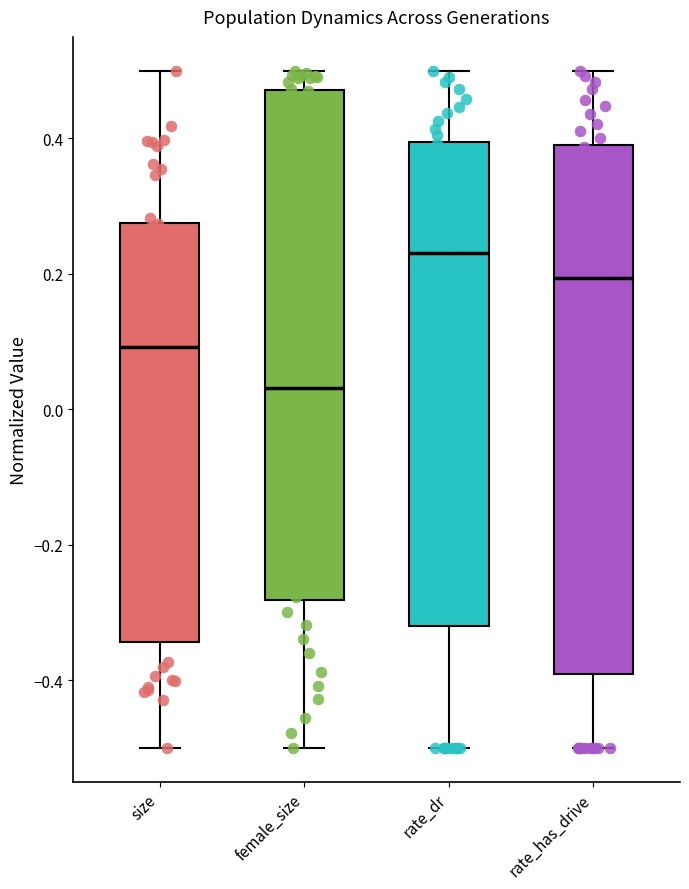

Reading left to right, read every box against the y-axis: the position of its median line, the range the box covers, and the ends of its whiskers. The values are not printed on the chart, so give them approximately, as read against the axis.

size: median 0.10, box -0.34 to 0.28, whiskers -0.50 to 0.50
female_size: median 0.04, box -0.28 to 0.48, whiskers -0.50 to 0.50
rate_dr: median 0.24, box -0.32 to 0.40, whiskers -0.50 to 0.50
rate_has_drive: median 0.20, box -0.40 to 0.40, whiskers -0.50 to 0.50